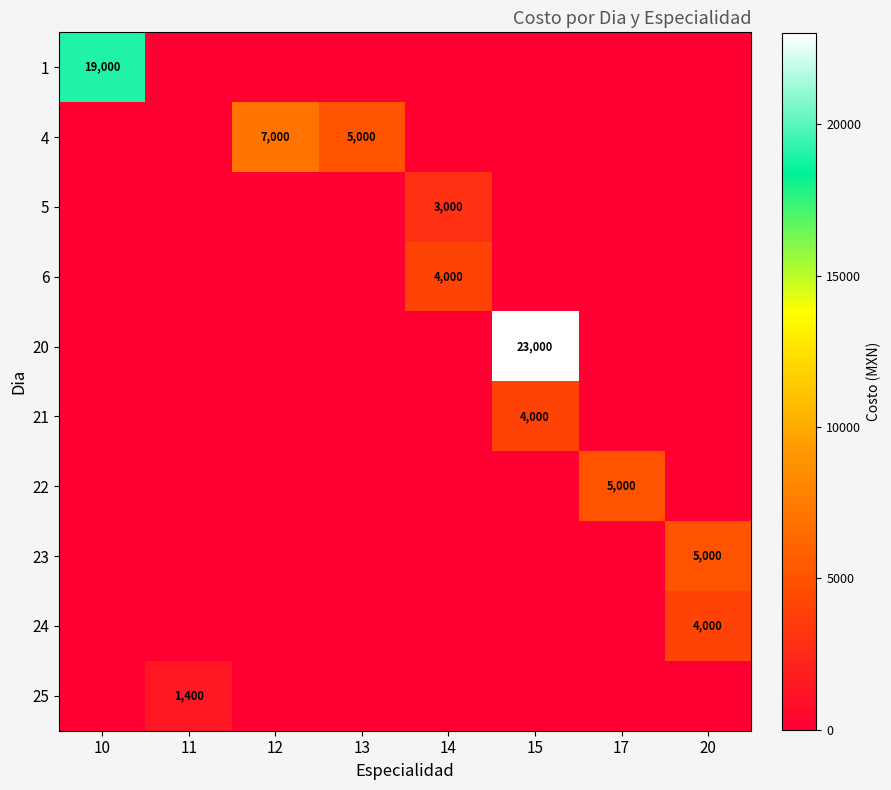

List the labels in order of 23 value, largest first.

20, 10, 11, 12, 13, 14, 15, 17